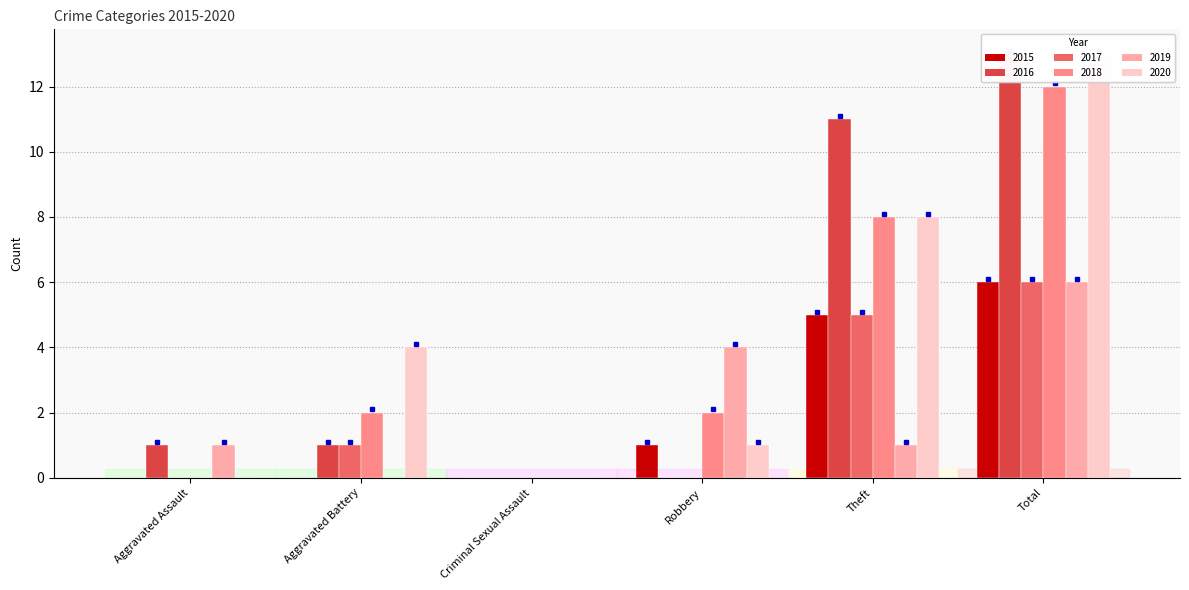

How many groups of bars are there?

6